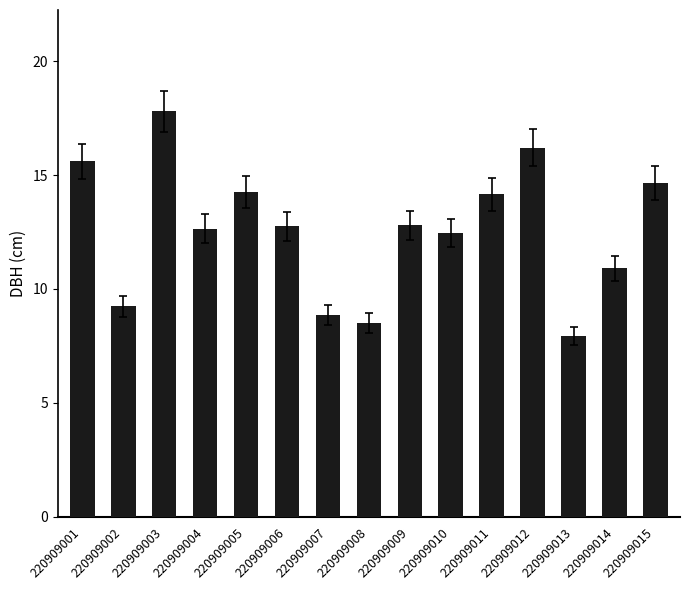

What is the maximum value shown in the chart?

17.8